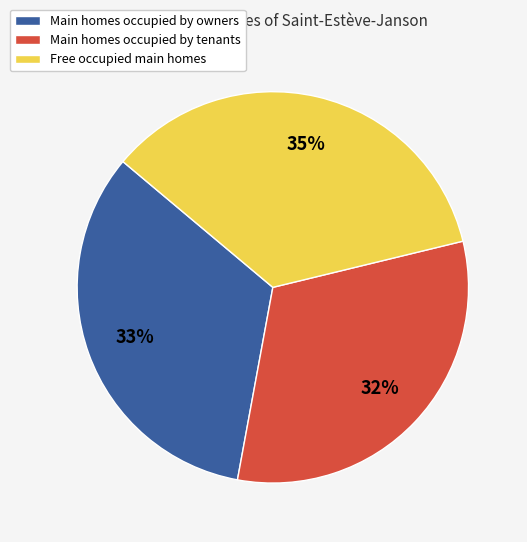

Is there a majority slice in this chart?

No